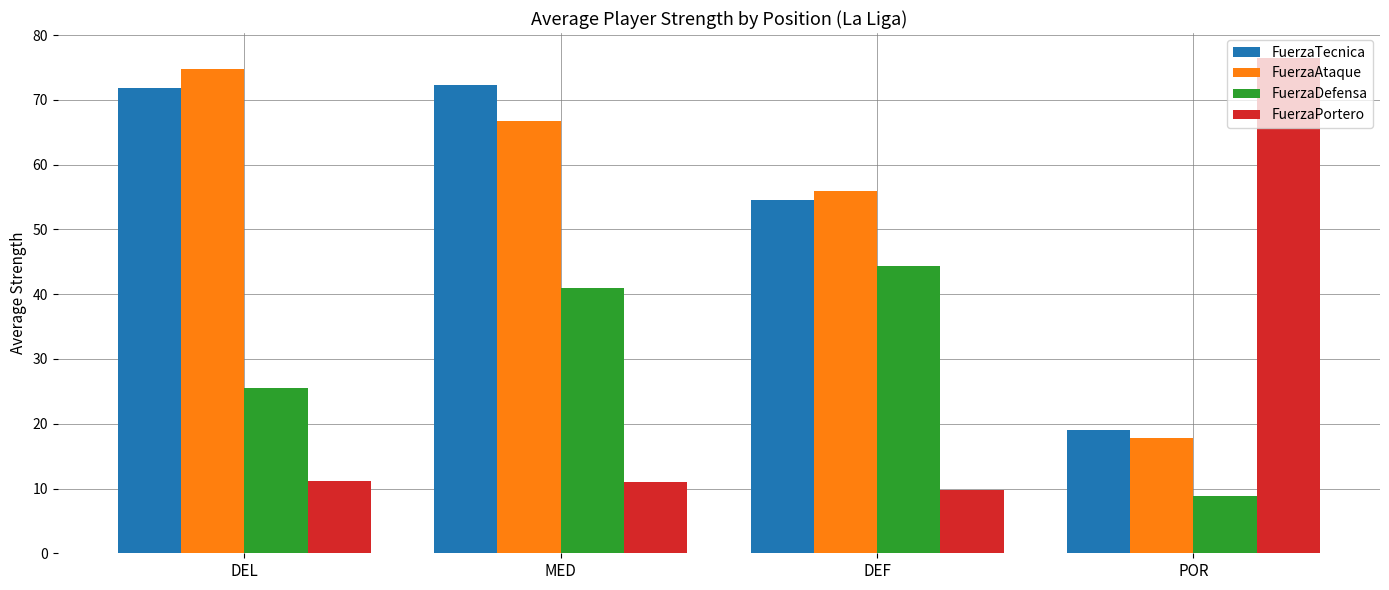

Is it true that FuerzaDefensa equals 62.5 at DEF?

False